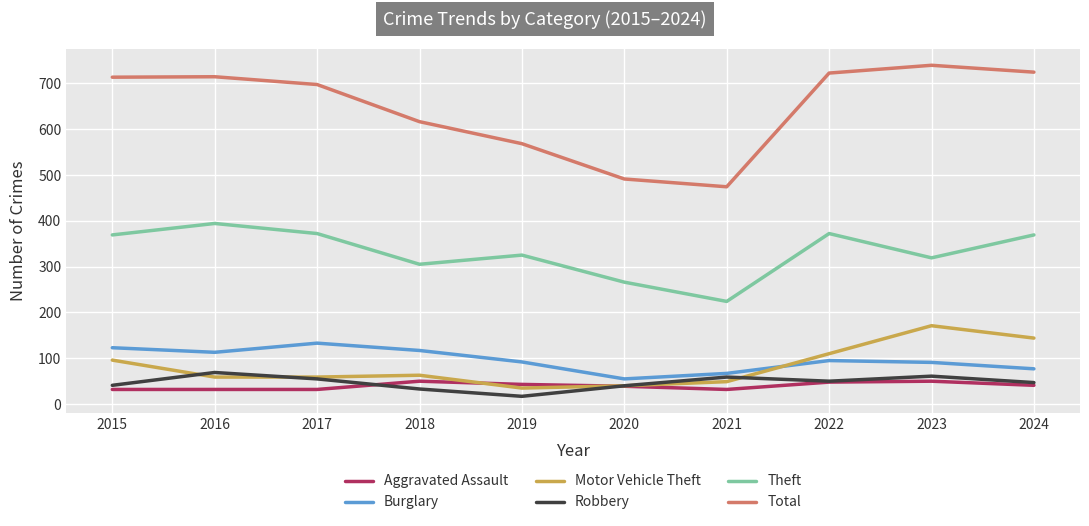

What value does the Theft series have at 2015?

369